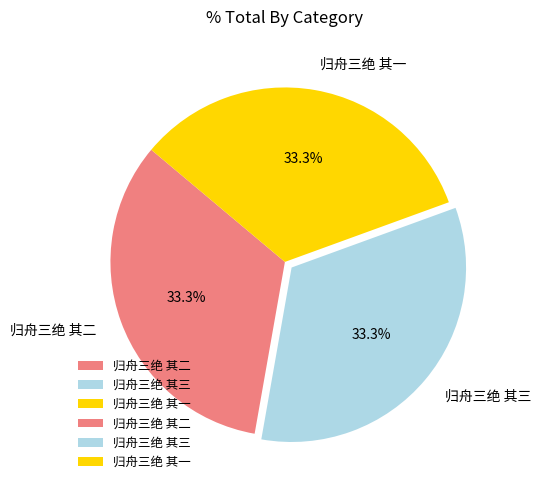

Is there any slice that represents more than half of the pie?

No